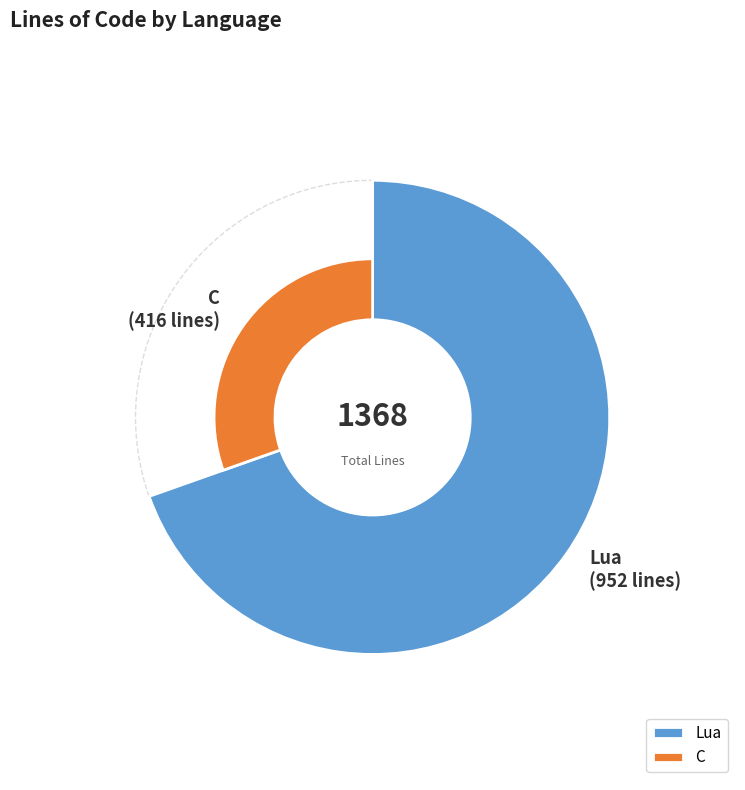

Rank the categories by value from highest to lowest.

Lua, C